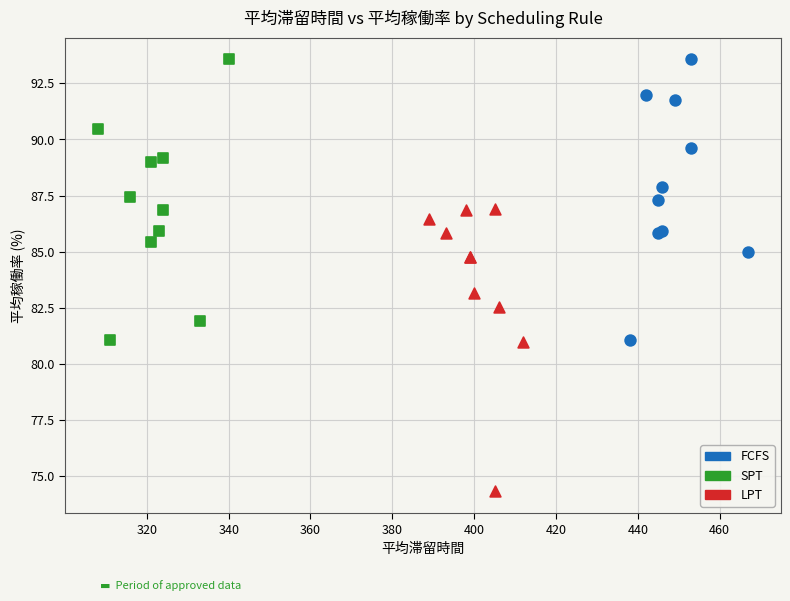

Which series contains the lowest Y value?

LPT